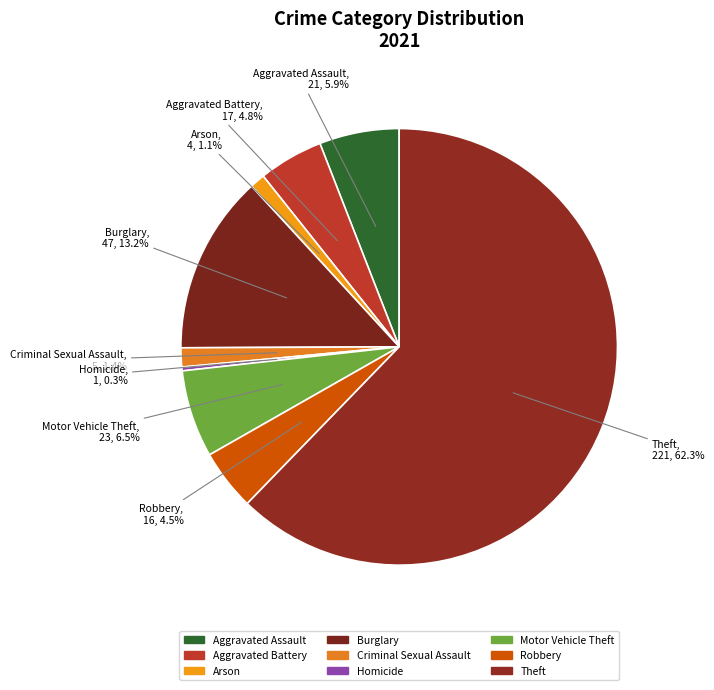

What percentage is NOT represented by Robbery?

95.5%